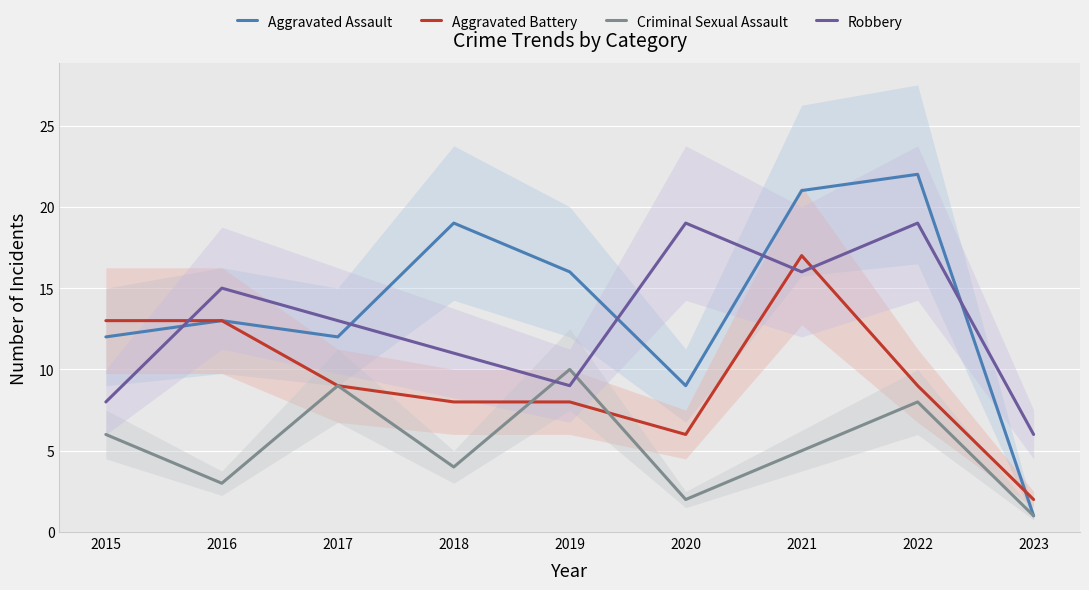

What is the sum of all Aggravated Assault values?

125